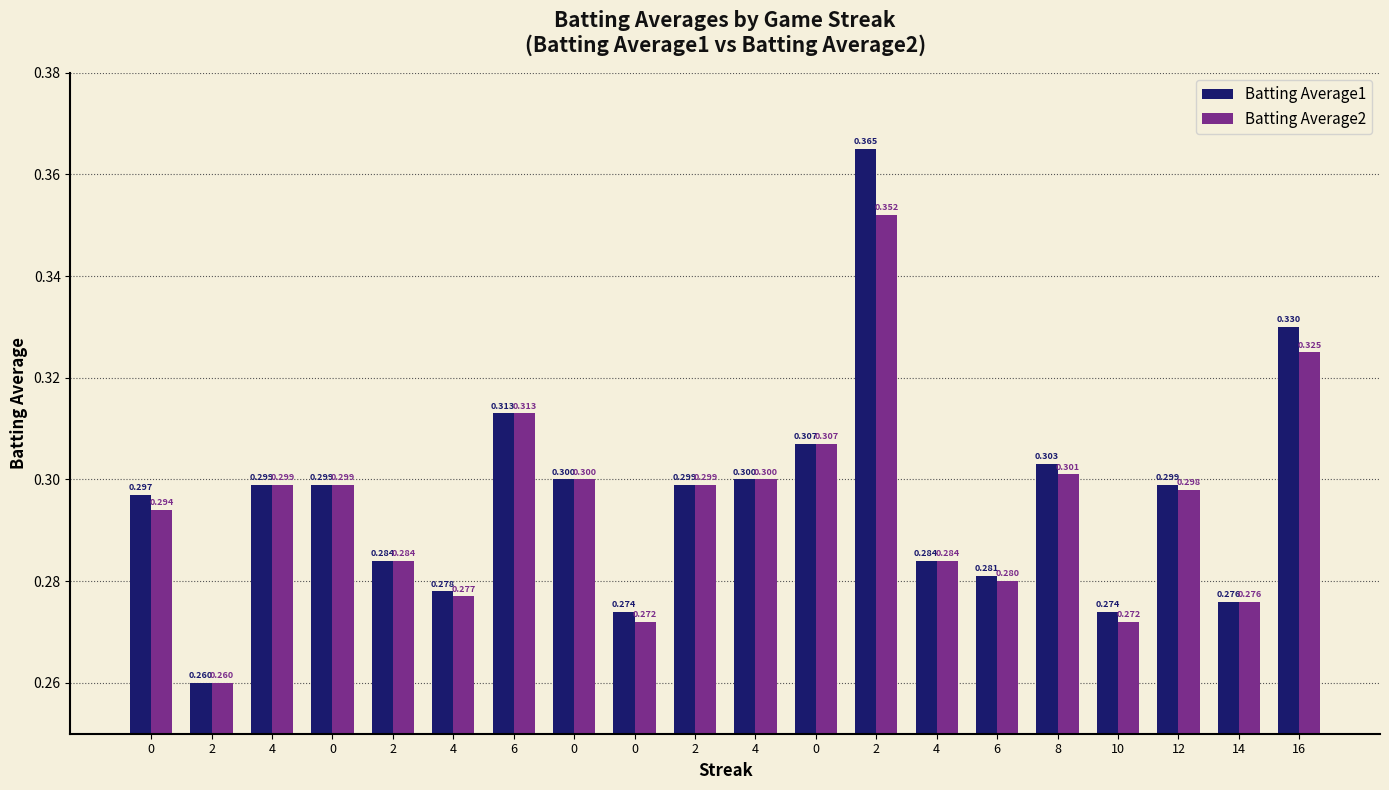

What is the smallest value displayed?

0.3